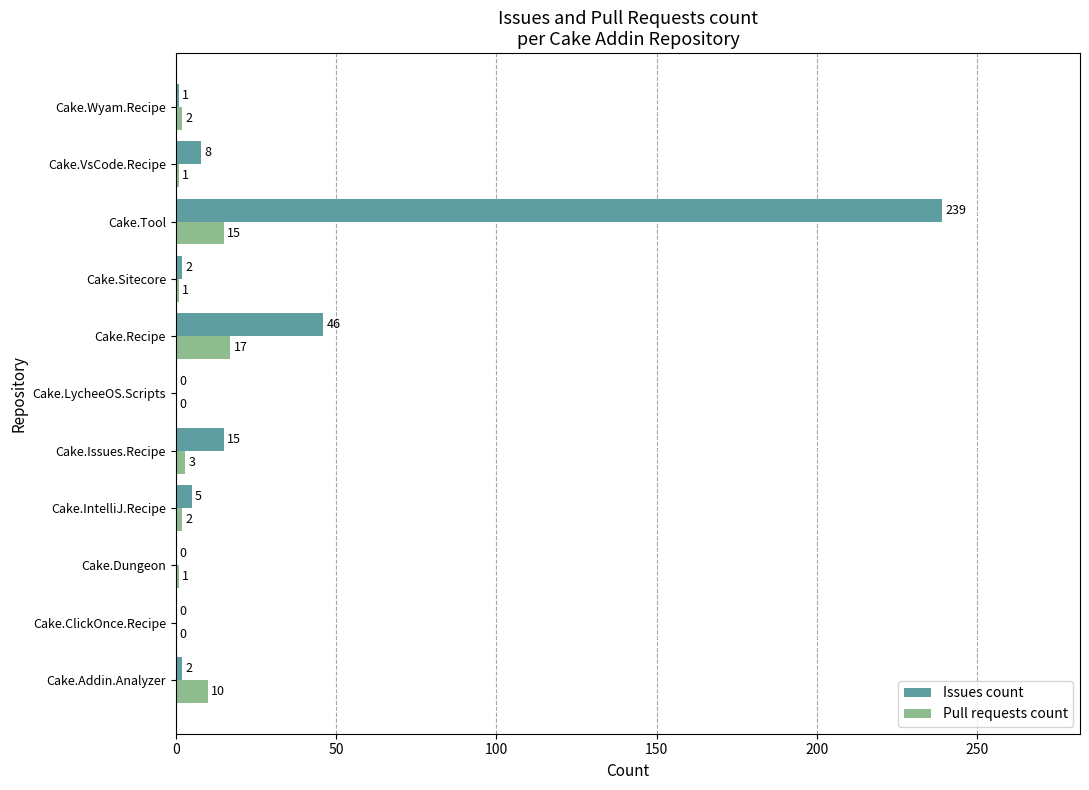

What is the sum of all Pull requests count values?

52